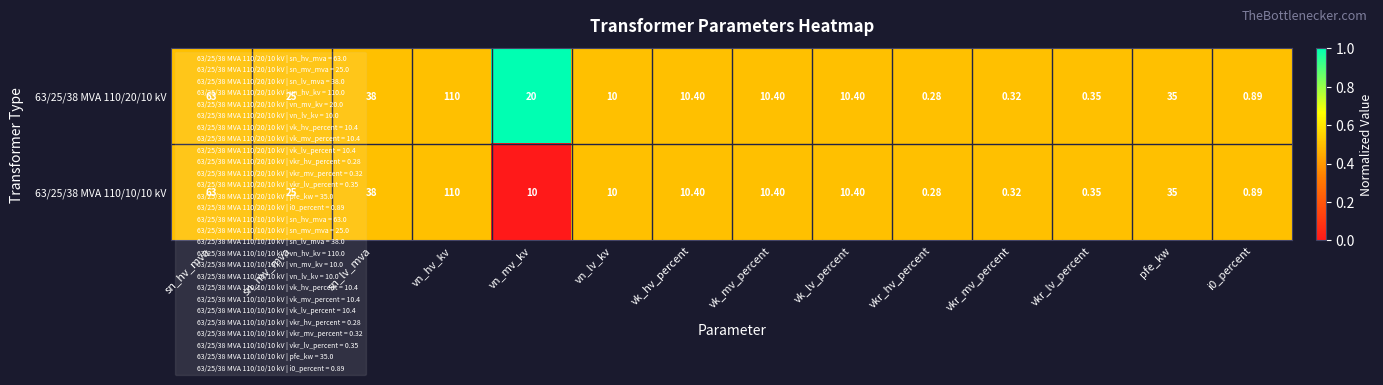

Rank the series by their average value, from highest to lowest.

63/25/38 MVA 110/20/10 kV, 63/25/38 MVA 110/10/10 kV